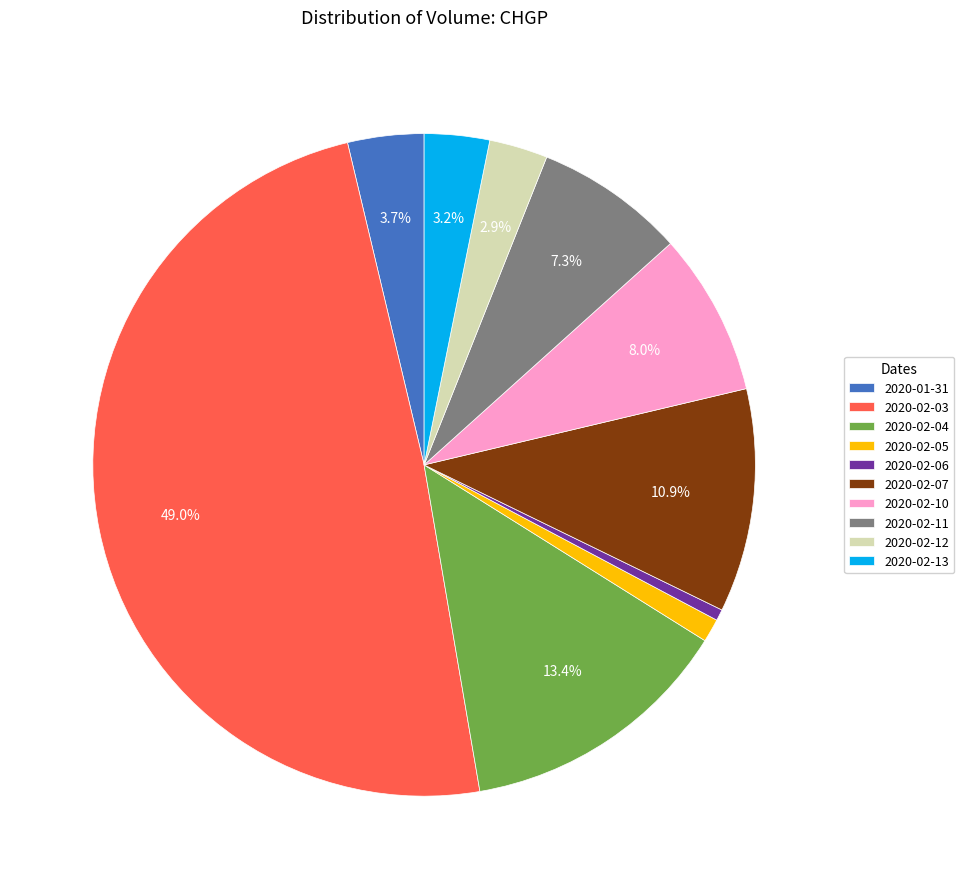

How many segments does this pie chart have?

10